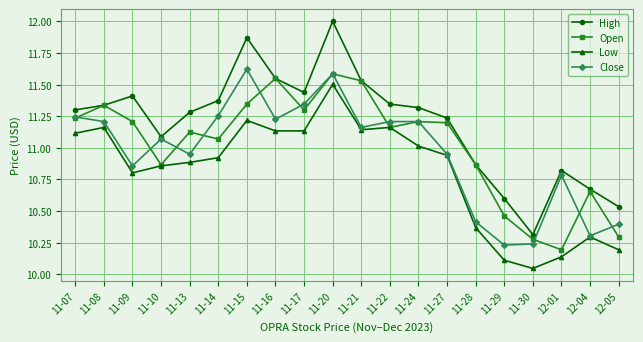

Is this an area chart (filled region under the line)?

No